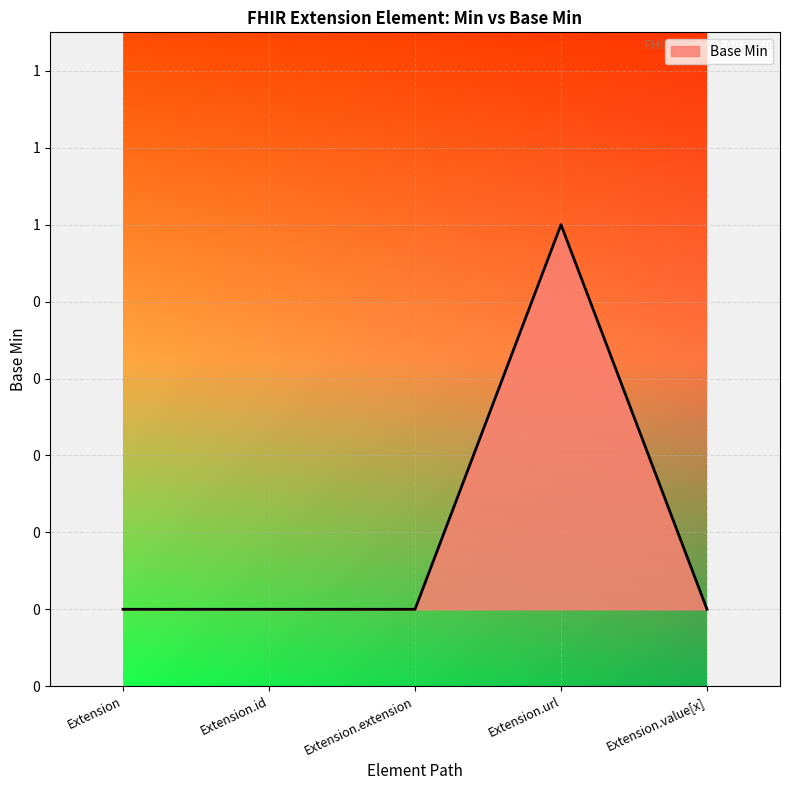

Does the chart display data point markers on the line(s)?

No